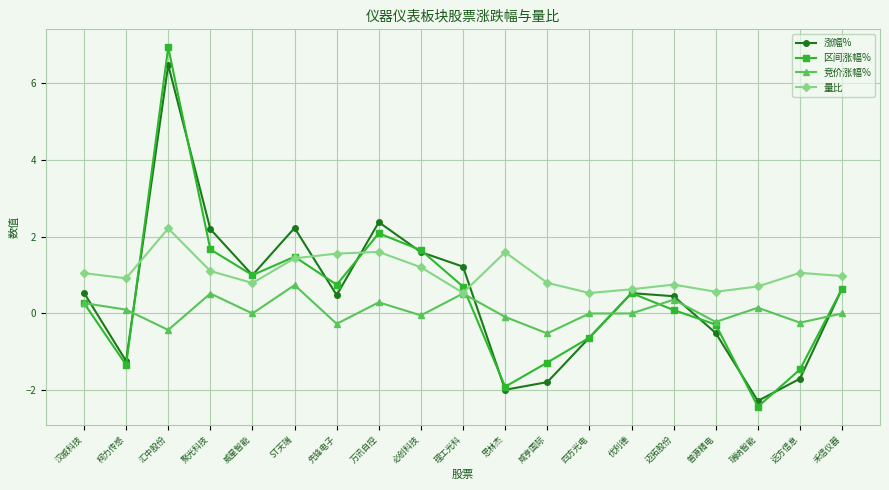

Where is the first local maximum for 区间涨幅%?

汇中股份